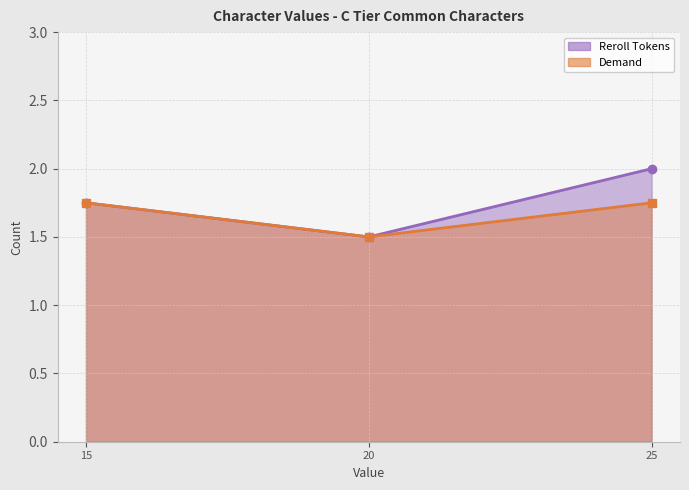

The value of Reroll Tokens at 20 is 1.5. True or false?

True